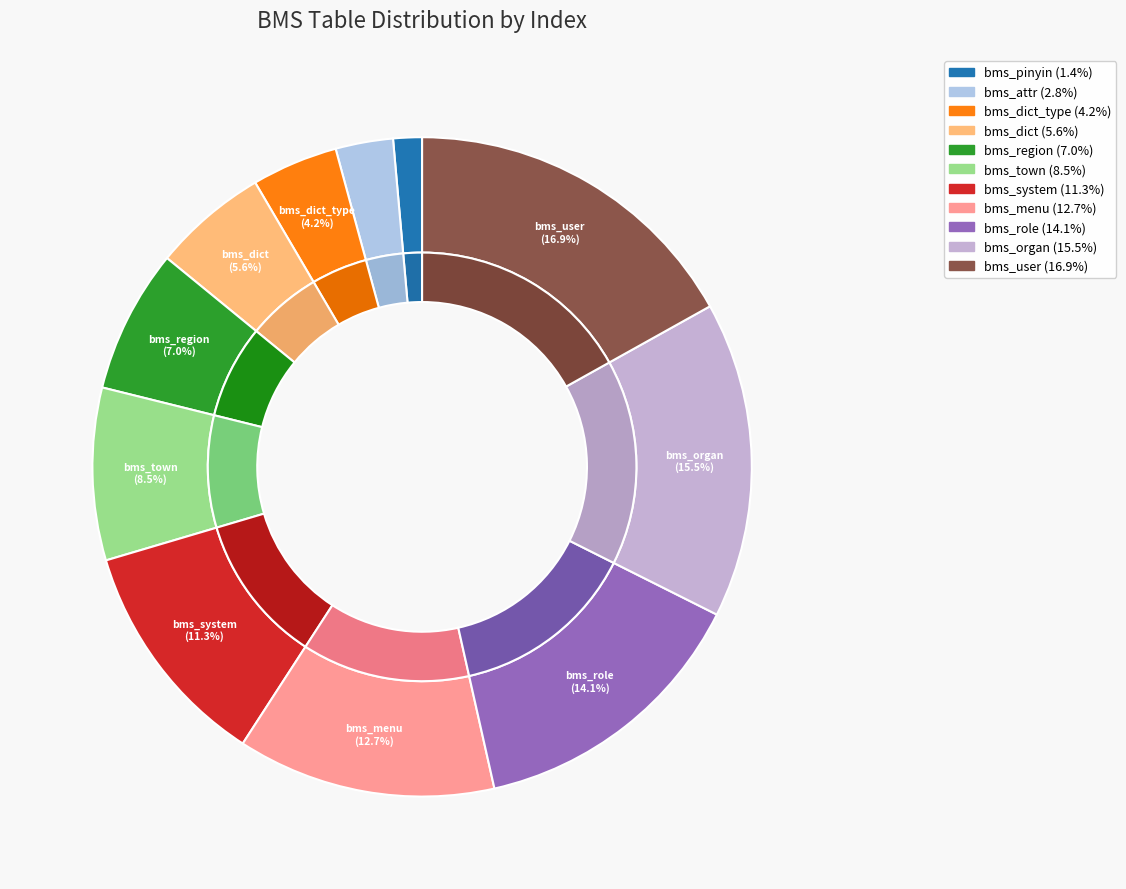

Is it true that bms_dict is 16% of the pie?

False